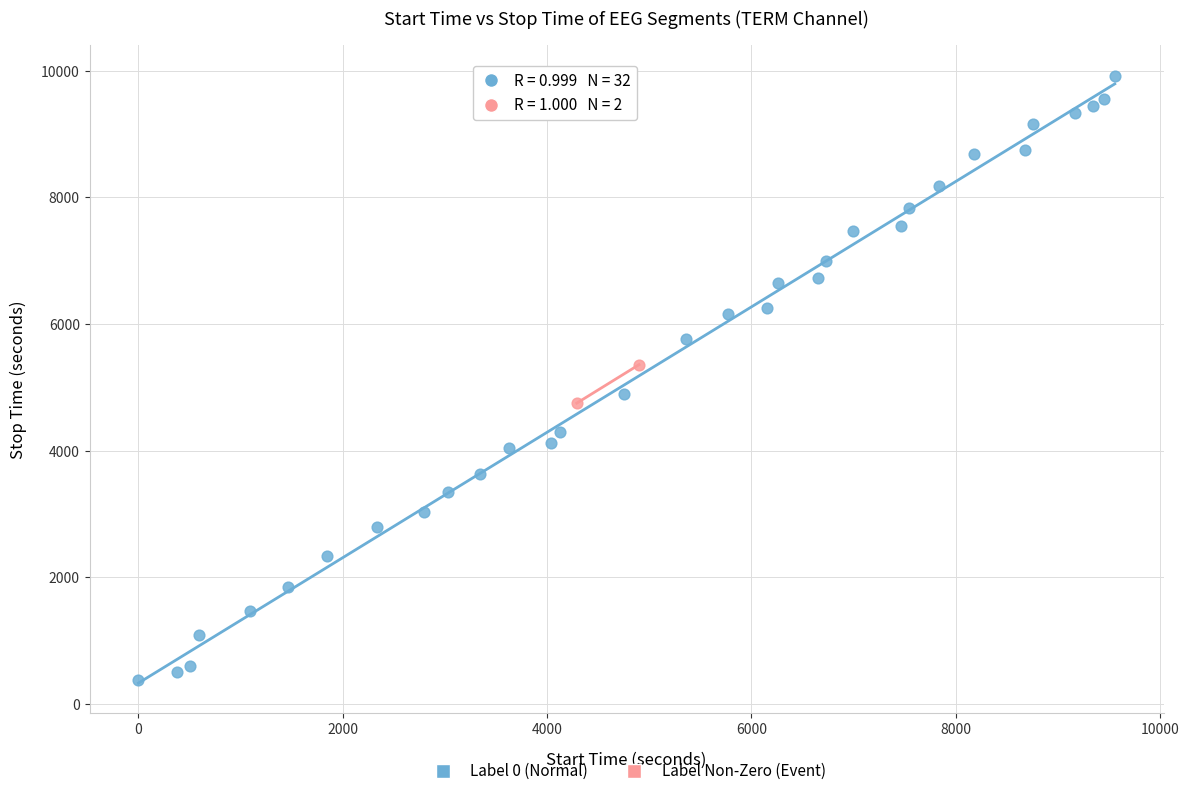

Which series has the largest Y range (max minus min)?

Label 0 (Normal)